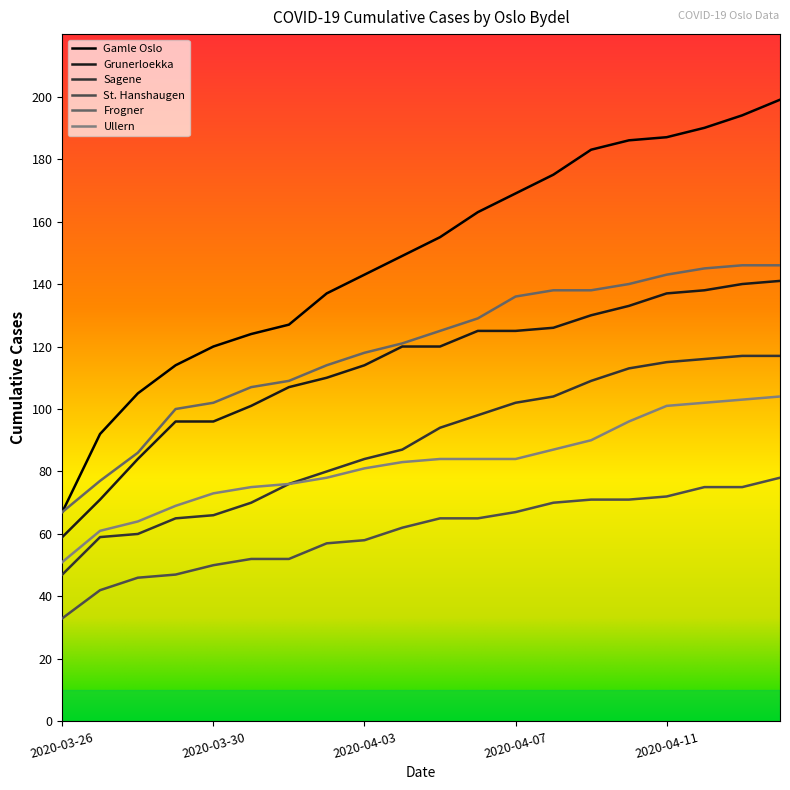

What is the minimum value for Grunerloekka?

59